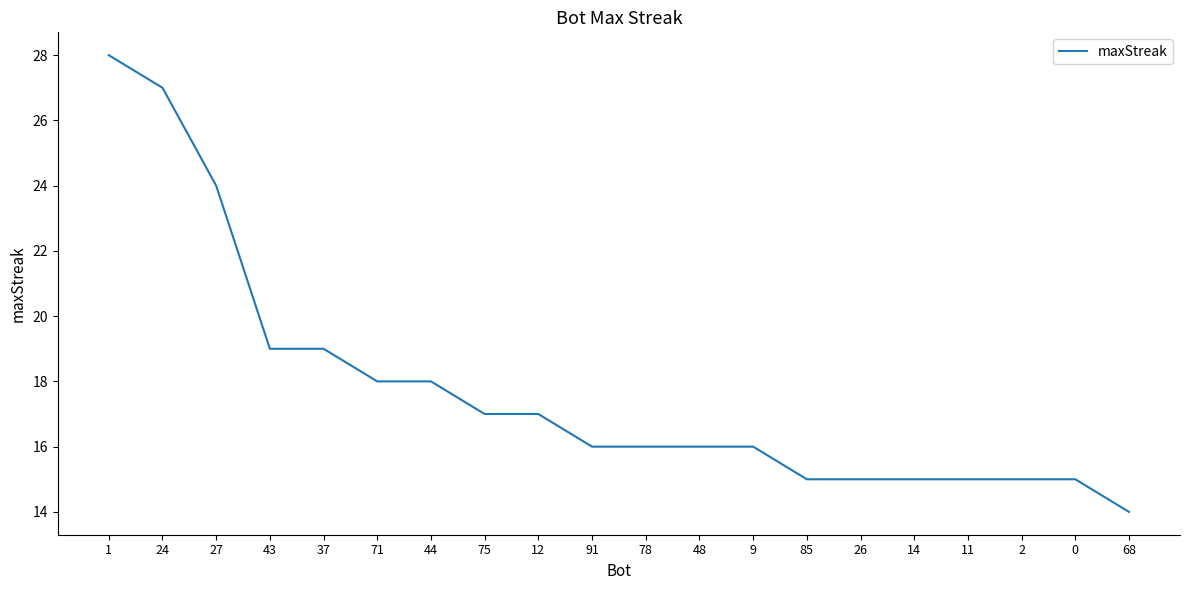

What position from the left is 78?

11